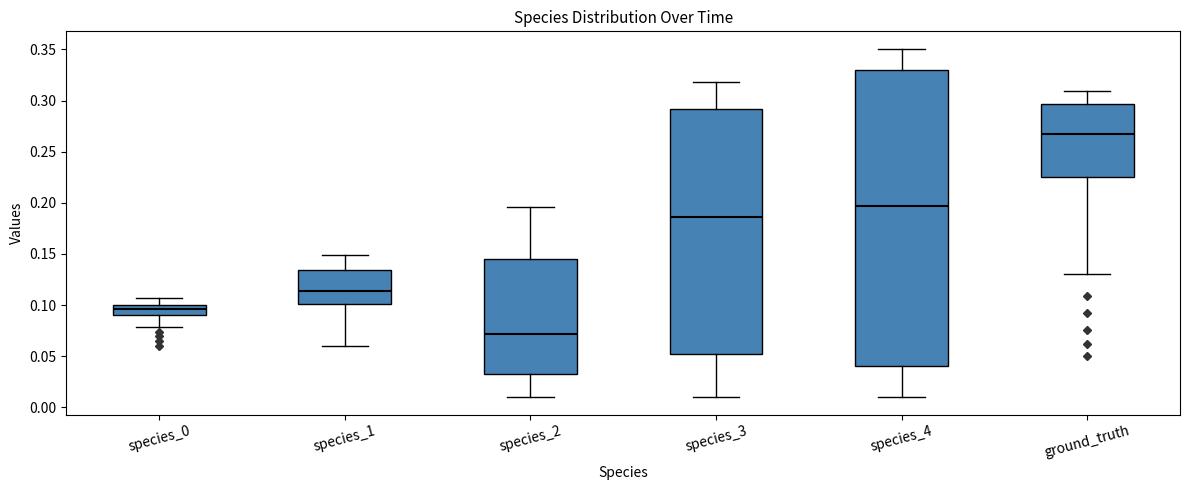

Reading left to right, read every box against the y-axis: the position of its median line, the range the box covers, and the ends of its whiskers. The values are not printed on the chart, so give them approximately, as read against the axis.

species_0: median 0.095, box 0.090 to 0.100, whiskers 0.080 to 0.105
species_1: median 0.115, box 0.100 to 0.135, whiskers 0.060 to 0.150
species_2: median 0.070, box 0.035 to 0.145, whiskers 0.010 to 0.195
species_3: median 0.185, box 0.050 to 0.290, whiskers 0.010 to 0.320
species_4: median 0.195, box 0.040 to 0.330, whiskers 0.010 to 0.350
ground_truth: median 0.270, box 0.225 to 0.295, whiskers 0.130 to 0.310